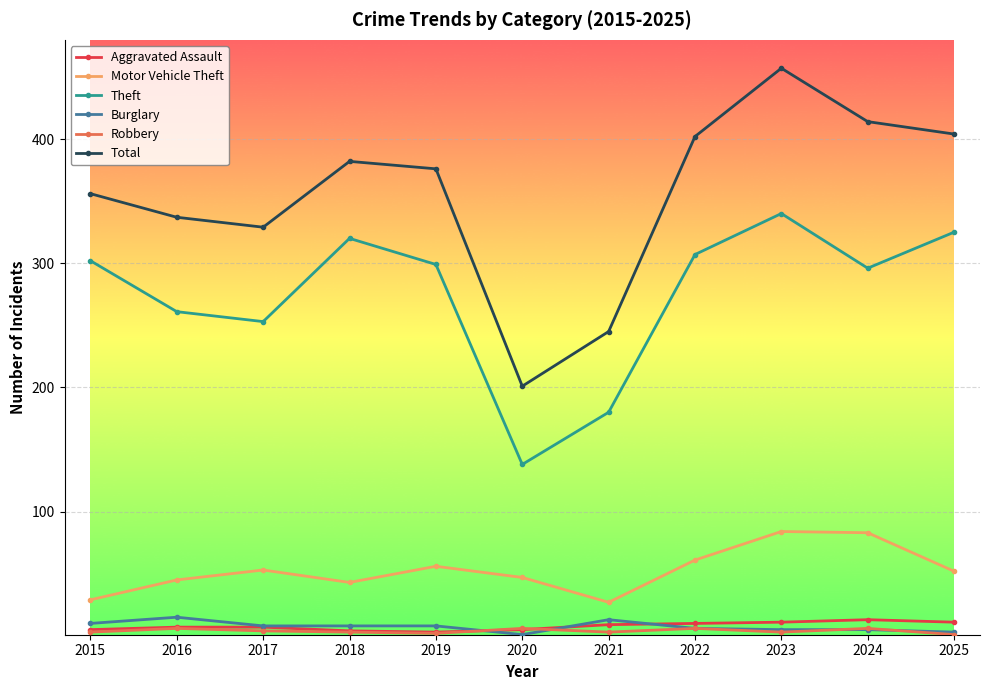

What is the difference between the maximum and minimum values in the Burglary series?

14